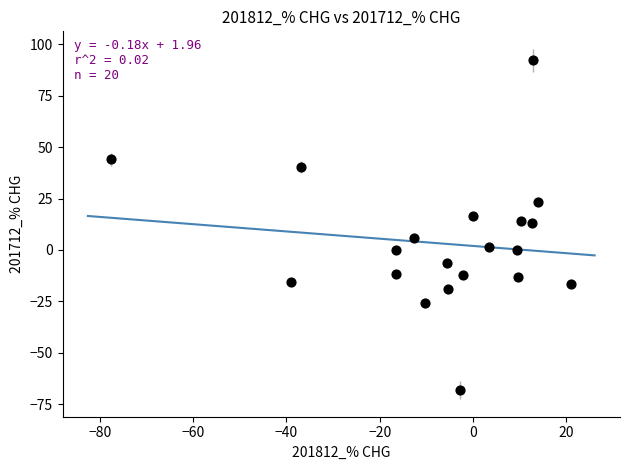

What is the range of X values (max minus min)?

98.6